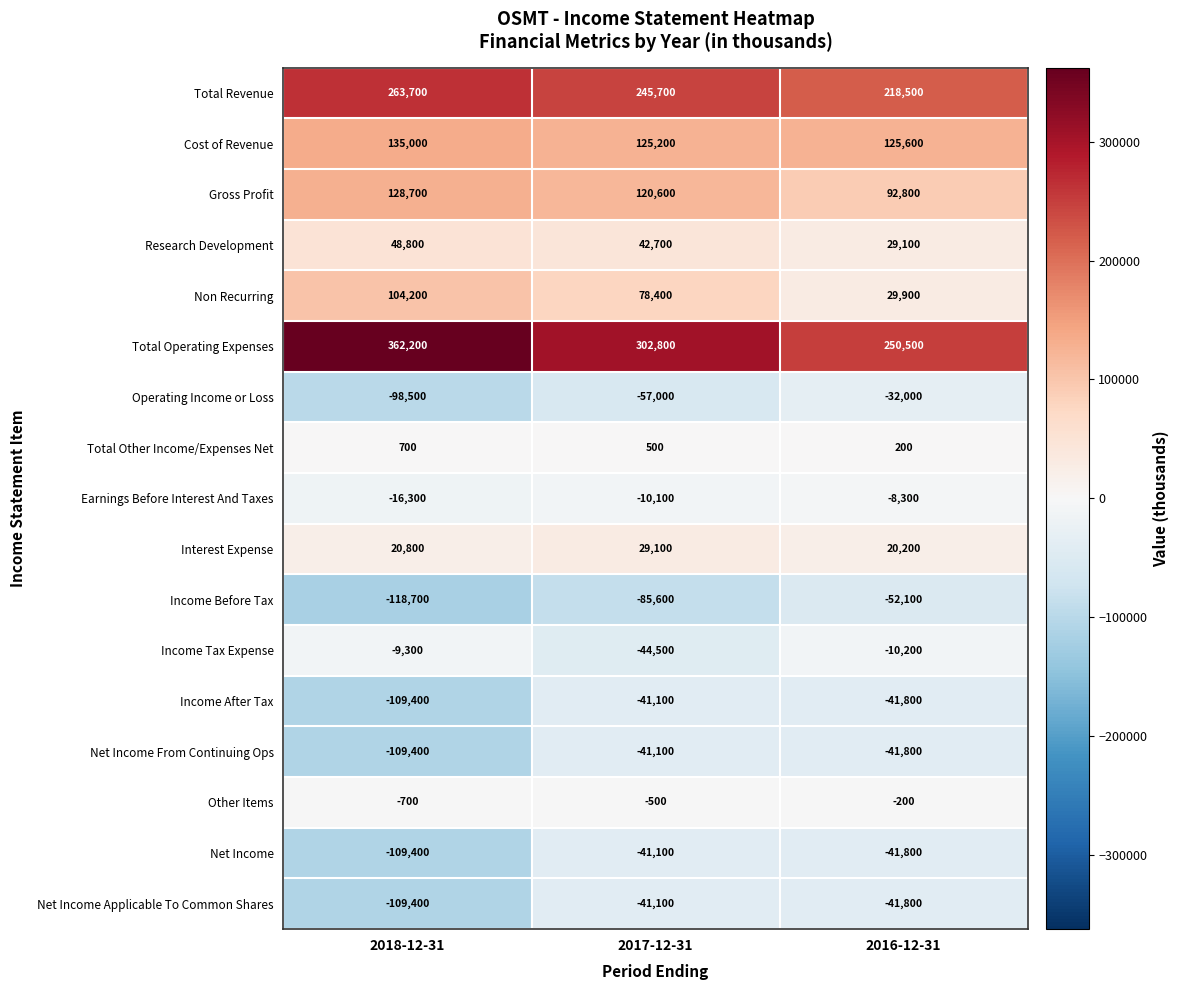

At which category is the sum across all series the highest?

2017-12-31